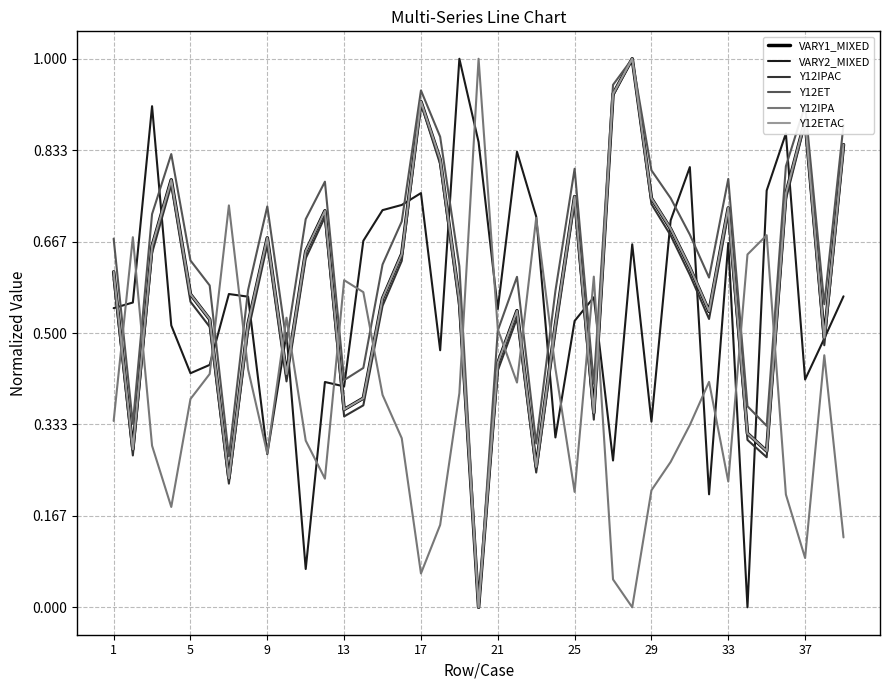

Which series ends up on top after the final intersection of Y12IPA and Y12ET?

Y12ET